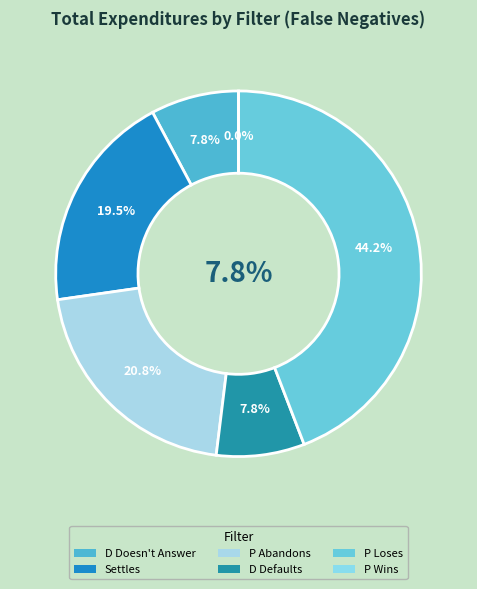

Count the number of slices in the pie.

6